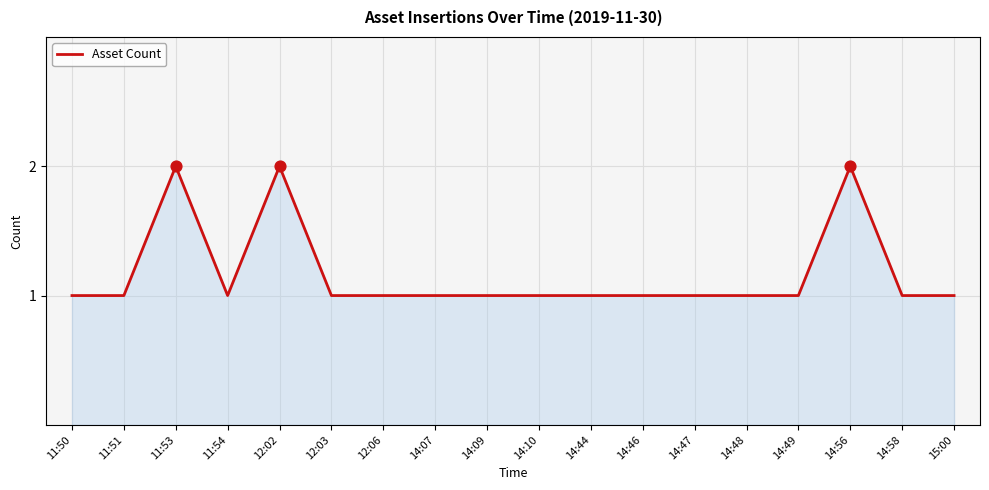

What is the ratio of the value at 14:56 to the value at 12:02?

1.0